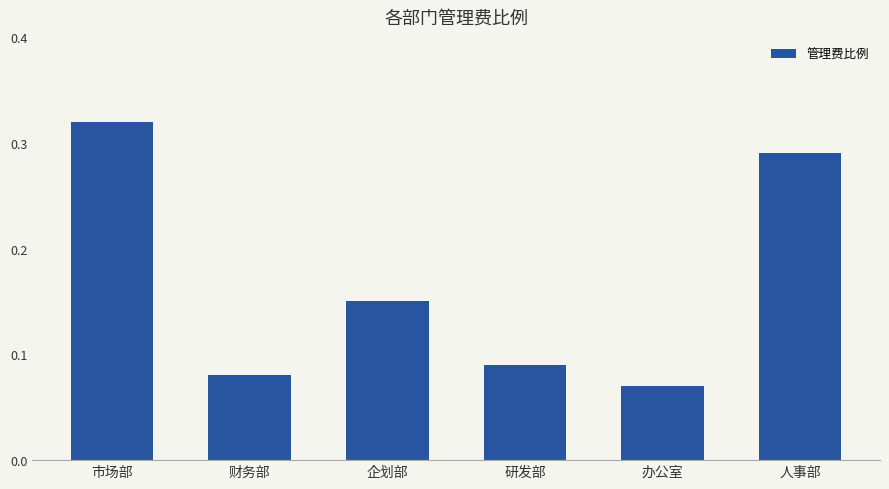

What is the label of the 4th bar from the right?

企划部